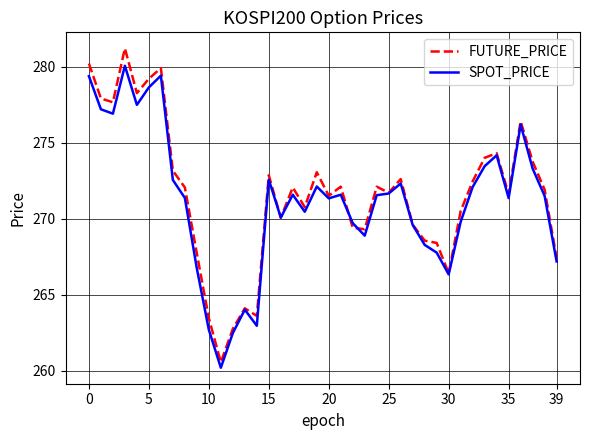

How many series are shown in this chart?

2